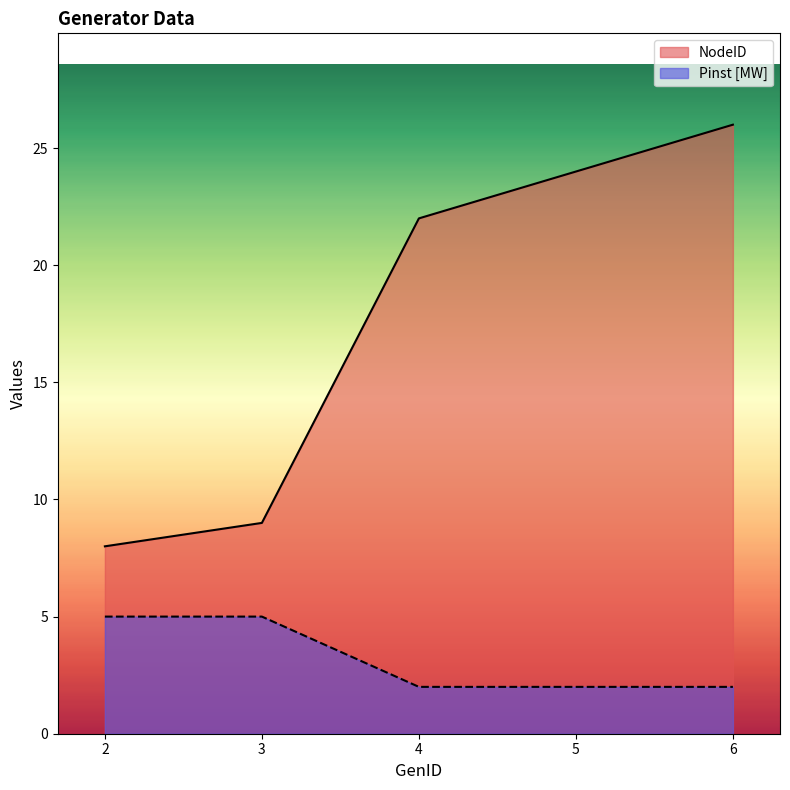

Rank the series at 6 from lowest to highest value.

Pinst [MW], NodeID